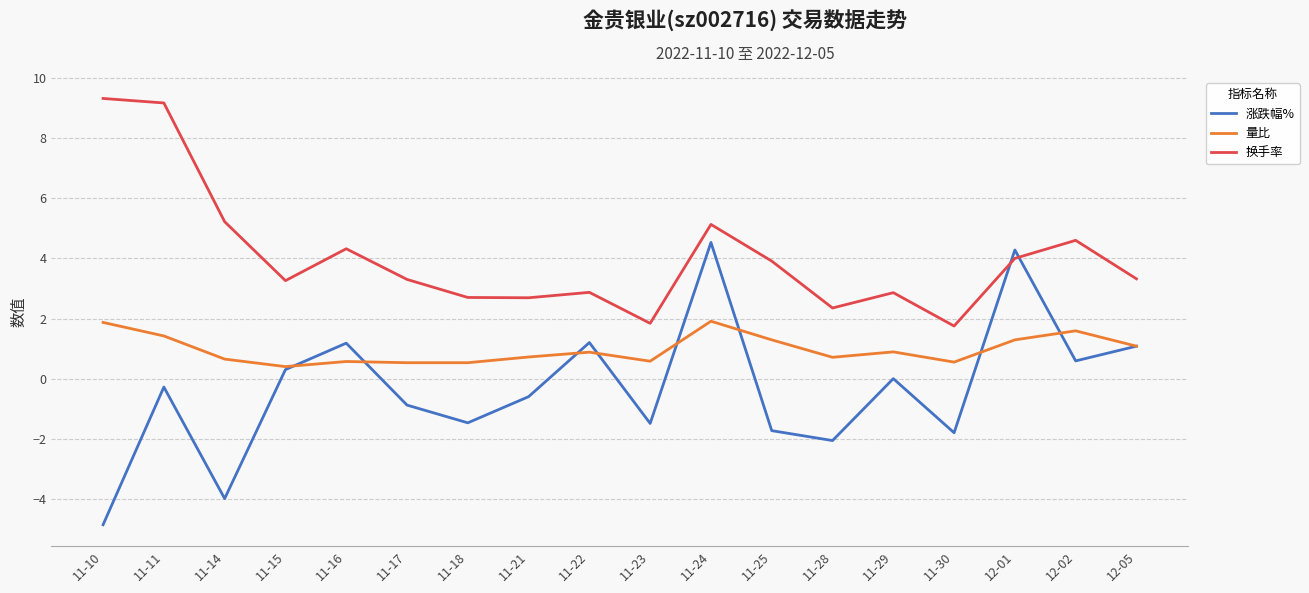

Is this an area chart (filled region under the line)?

No